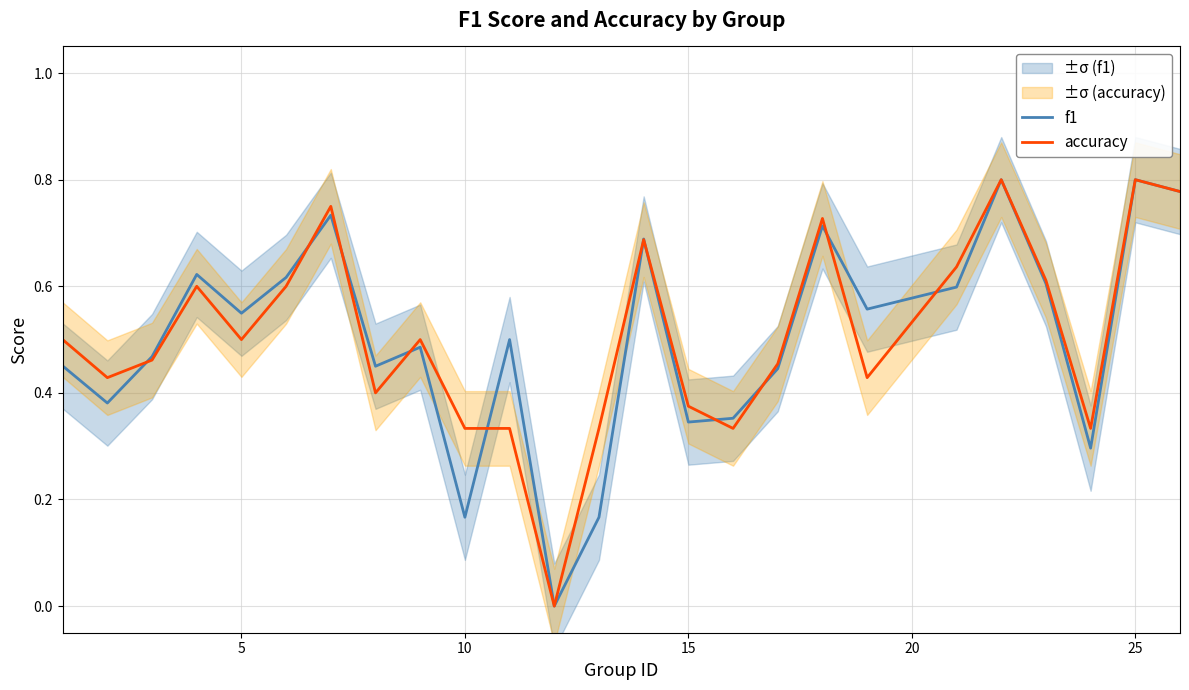

In f1, how many points are higher than both neighbors (excluding endpoints)?

8